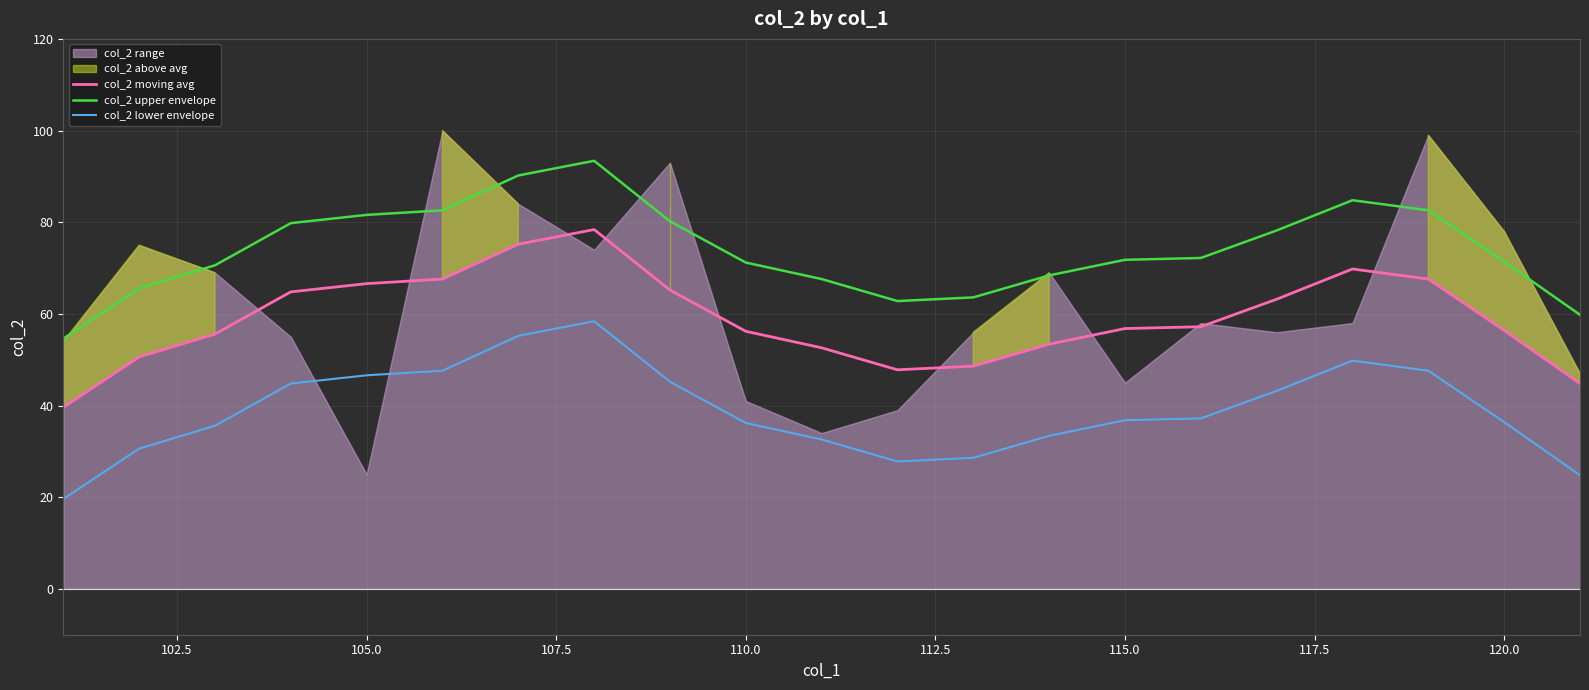

The value of col_2 upper envelope at 110.0 is 101.4. True or false?

False